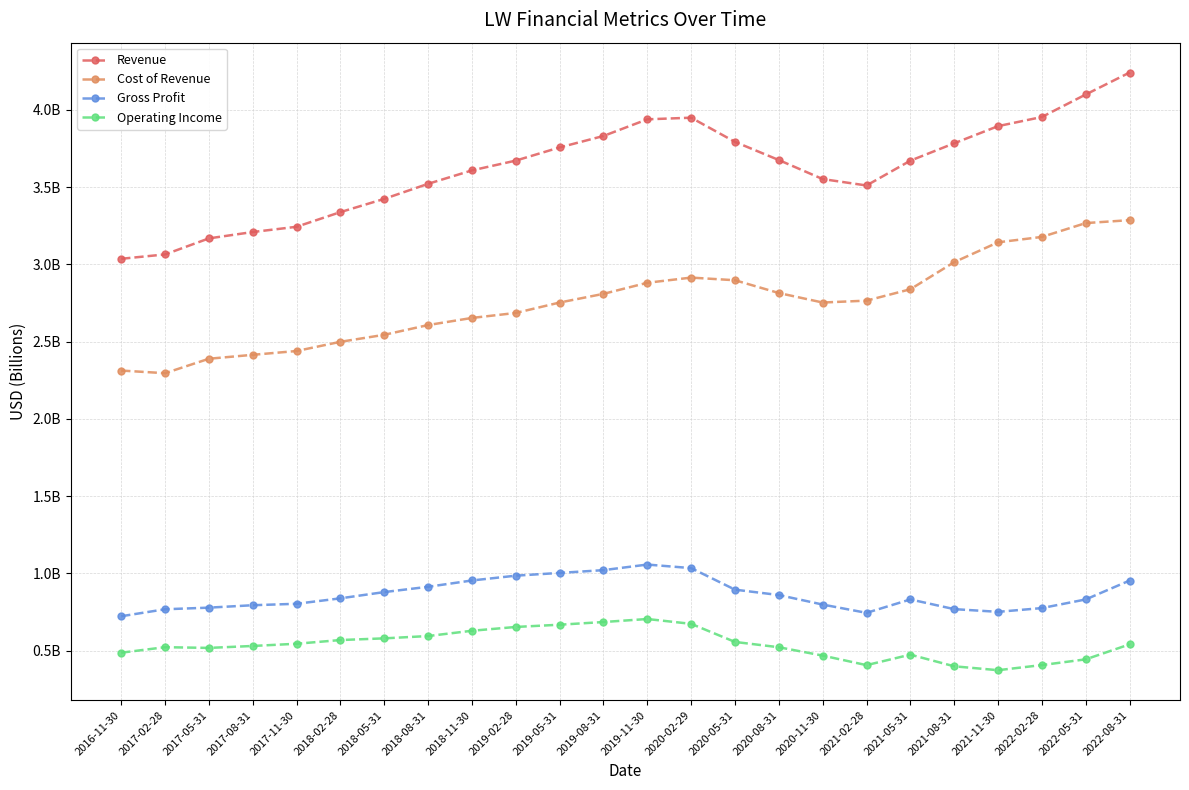

Is this an area chart (filled region under the line)?

No